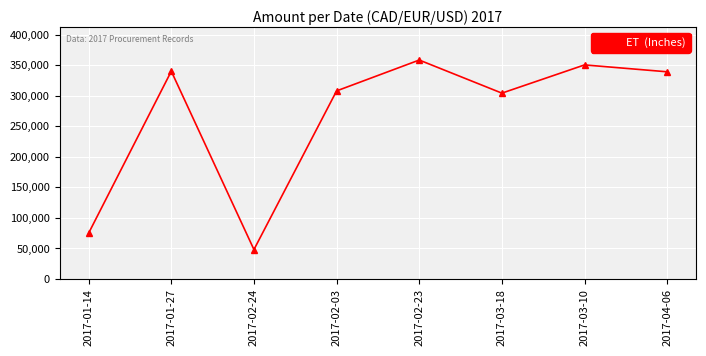

What is the approximate value at 2017-04-06?

339077.0